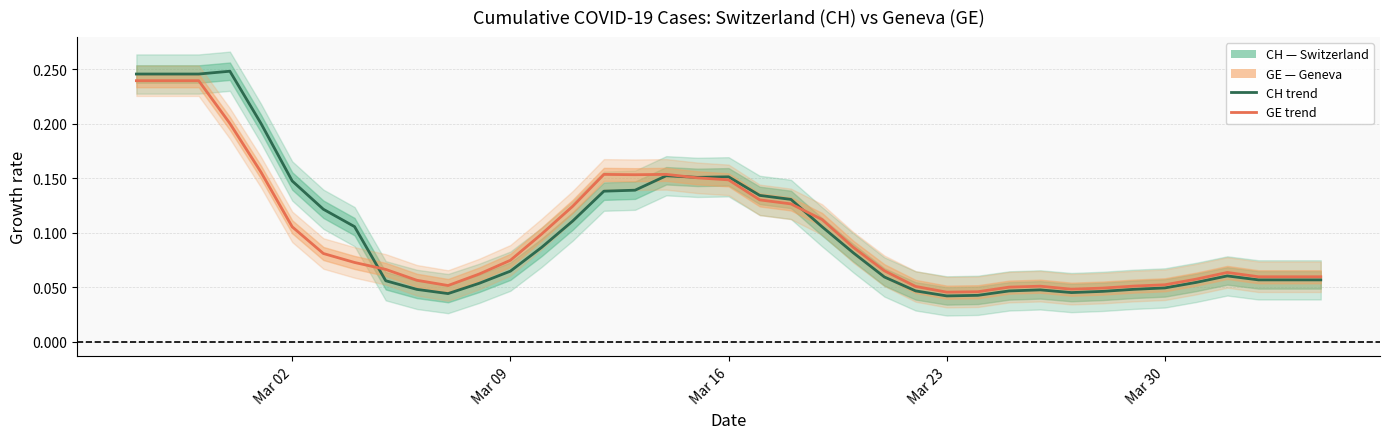

How many lines are shown in the chart?

2